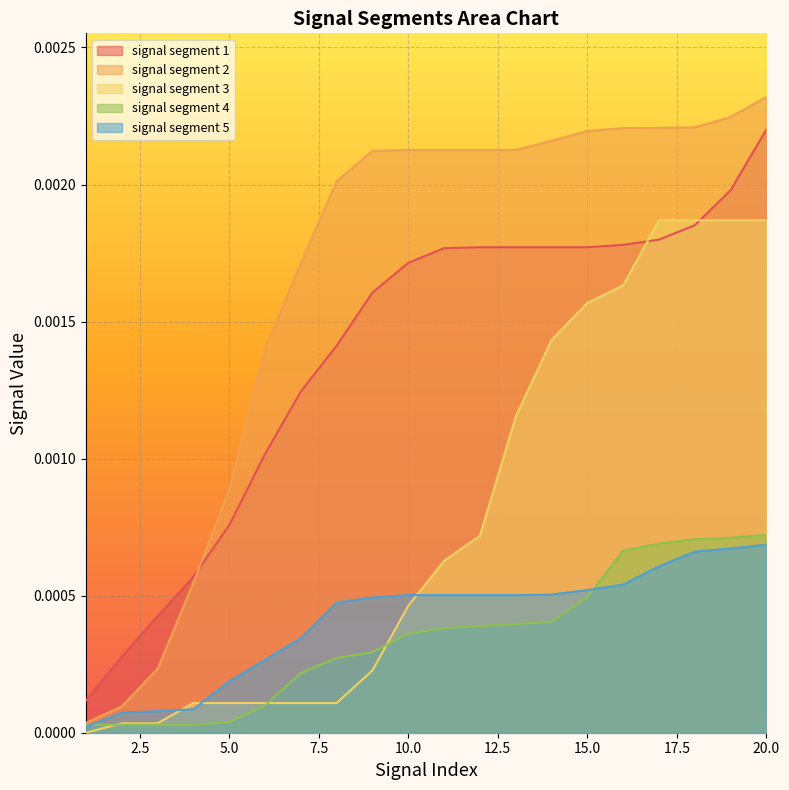

How many values in the signal segment 3 series exceed 0?

19